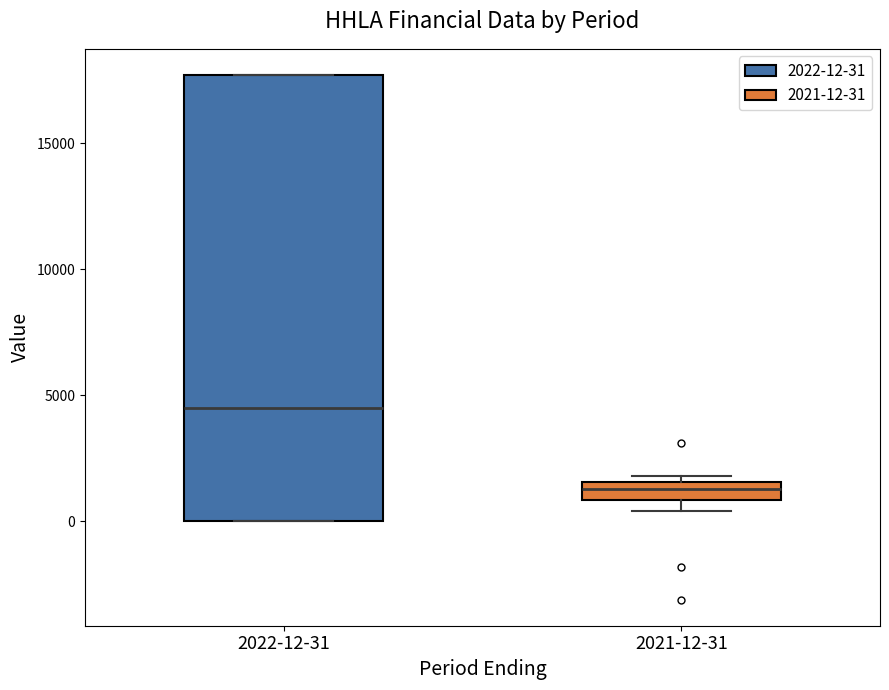

Where is the lower edge of the box for 2022-12-31 on the y-axis? The values are not printed on the chart, so give them approximately, as read against the axis.

0